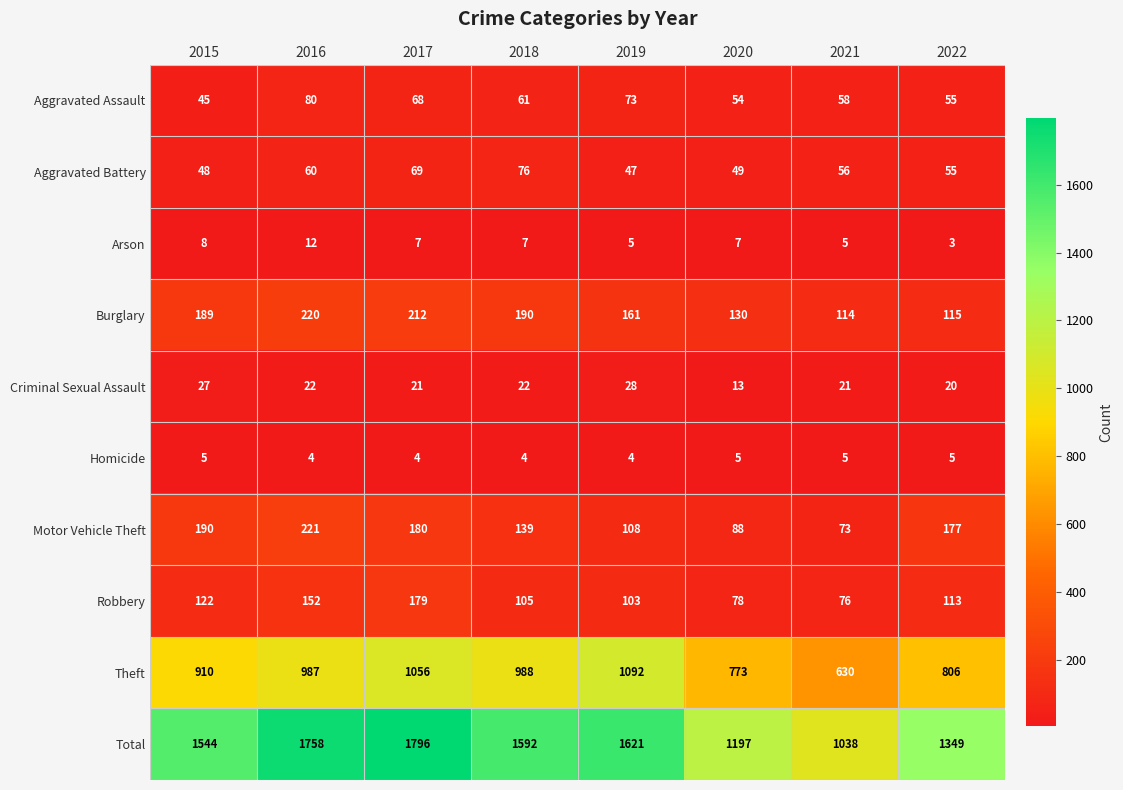

Rank the series at 2018 from lowest to highest value.

Homicide, Arson, Criminal Sexual Assault, Aggravated Assault, Aggravated Battery, Robbery, Motor Vehicle Theft, Burglary, Theft, Total